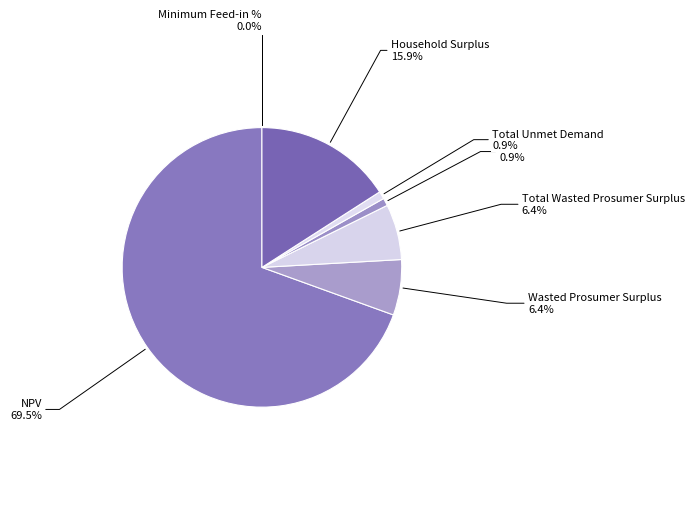

The Wasted Prosumer Surplus slice represents 18% of the pie. True or false?

False